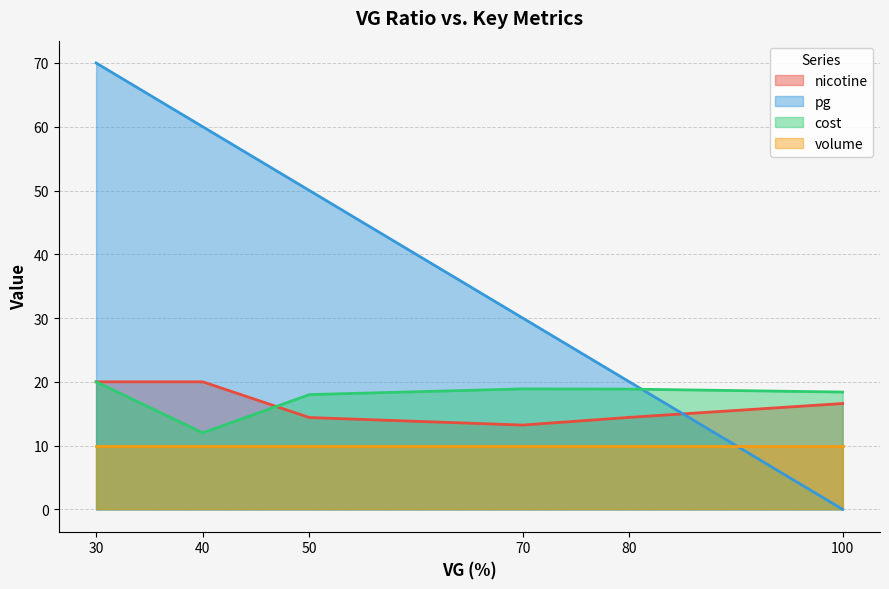

Count the cost values in the range 14 to 20.

4